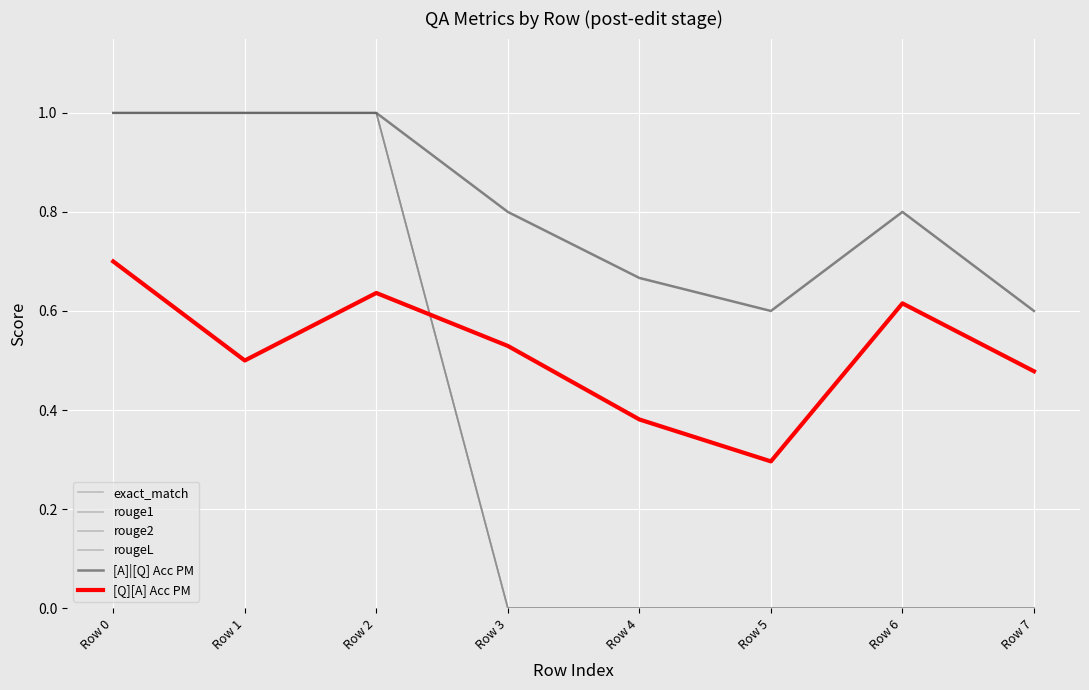

Which label corresponds to the largest value in the chart?

Row 0